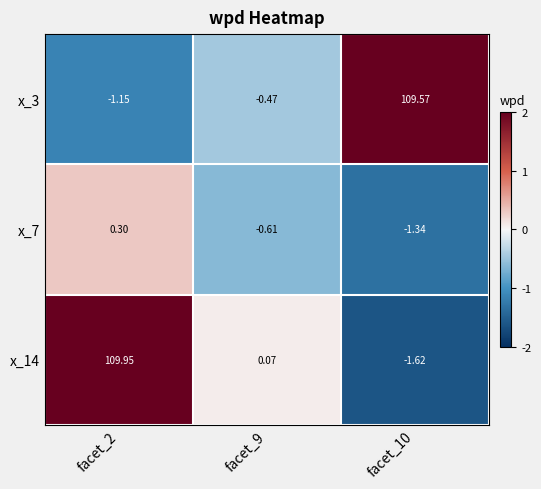

What is the difference between the highest and lowest values at facet_10?

111.2